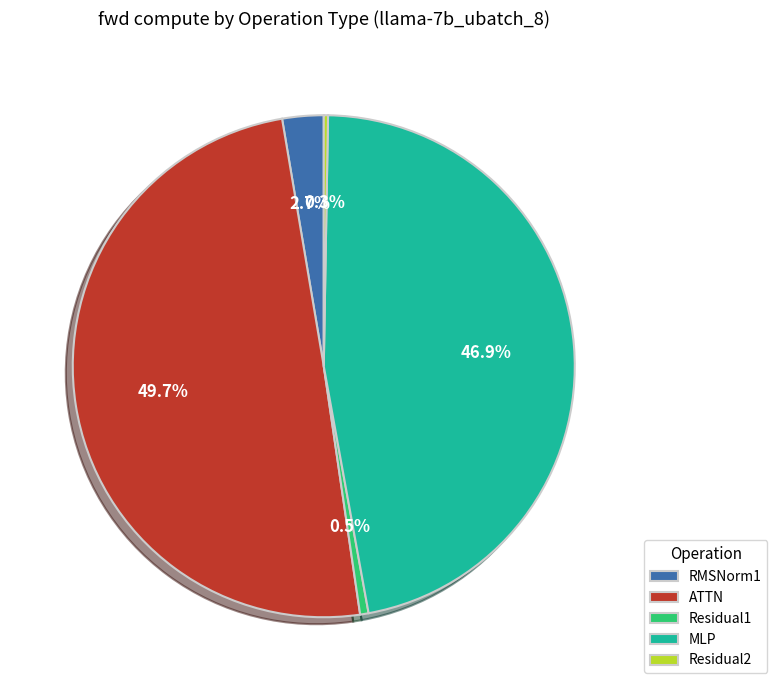

Which category has the biggest portion of the pie?

ATTN